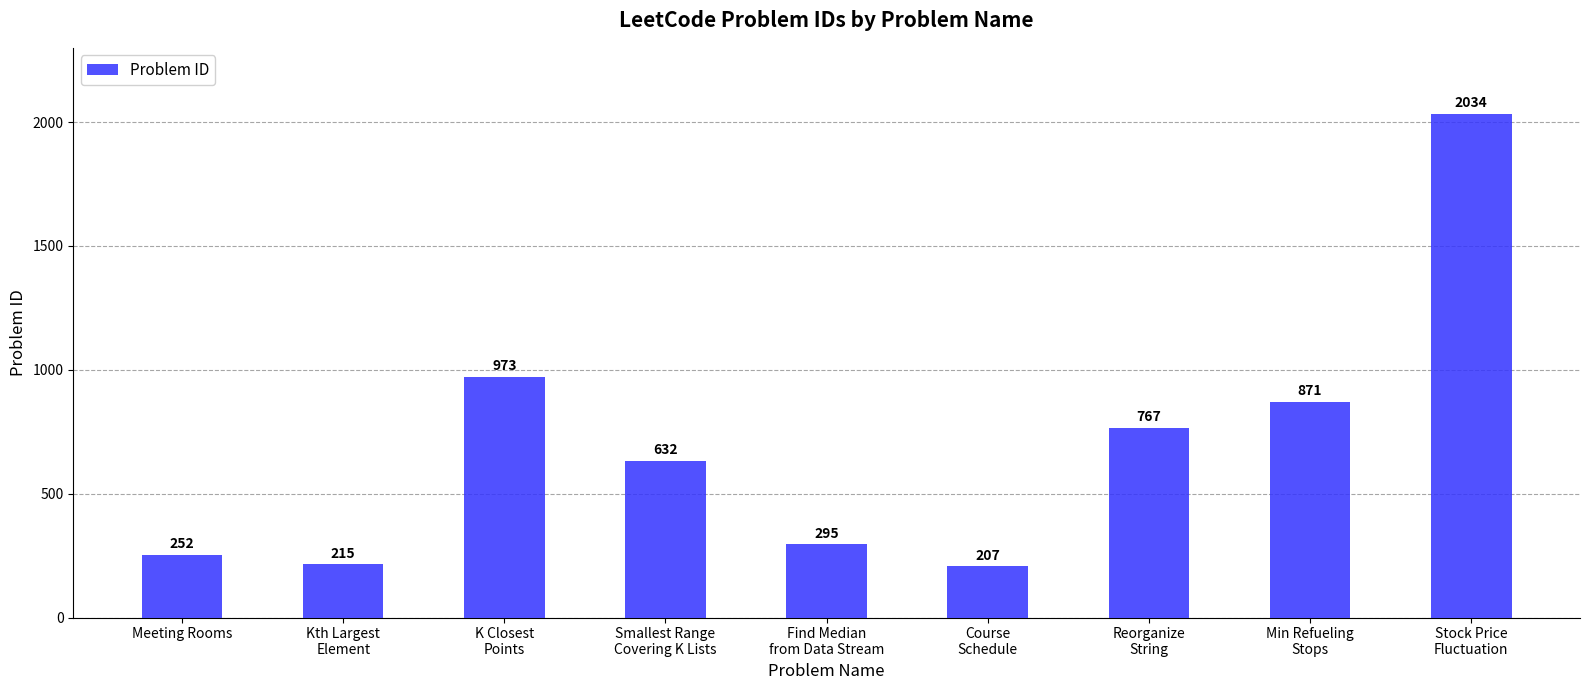

What is the sum of all values?

6246